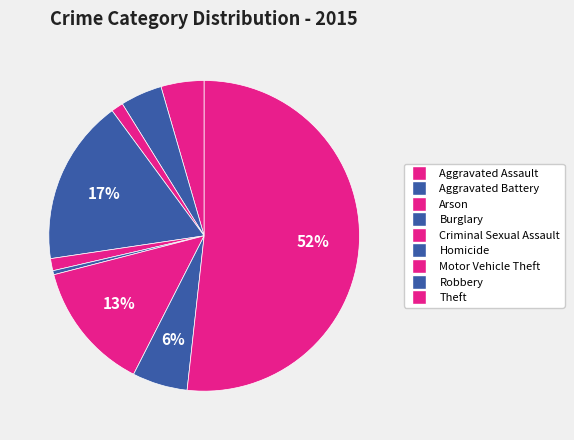

To the nearest percent, what percentage of the pie is Motor Vehicle Theft?

13%